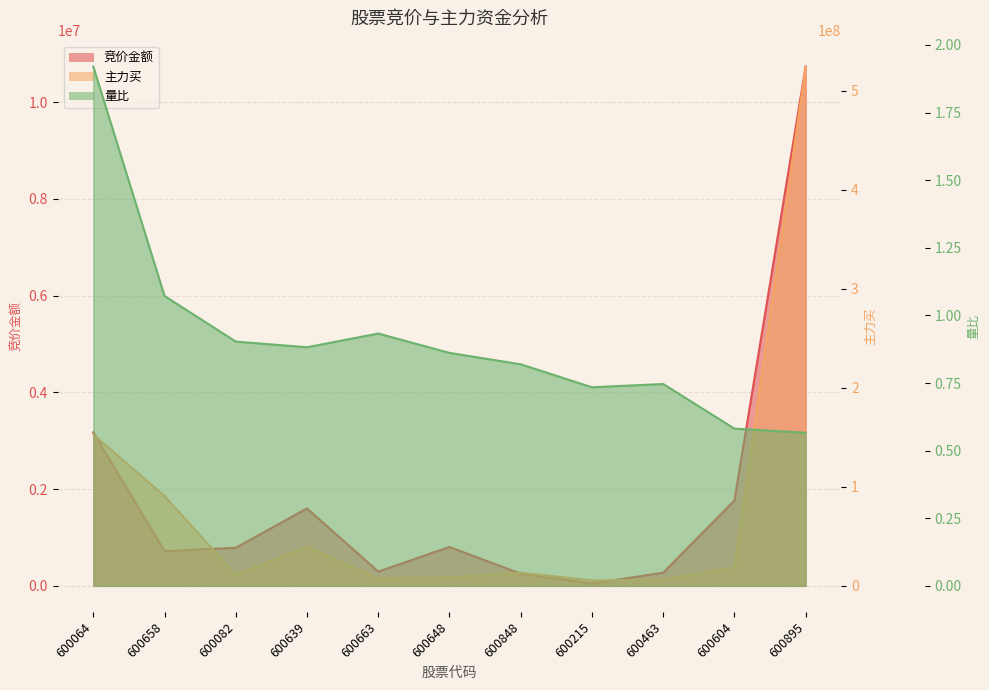

Which category has the highest value in the 主力买 series?

600895